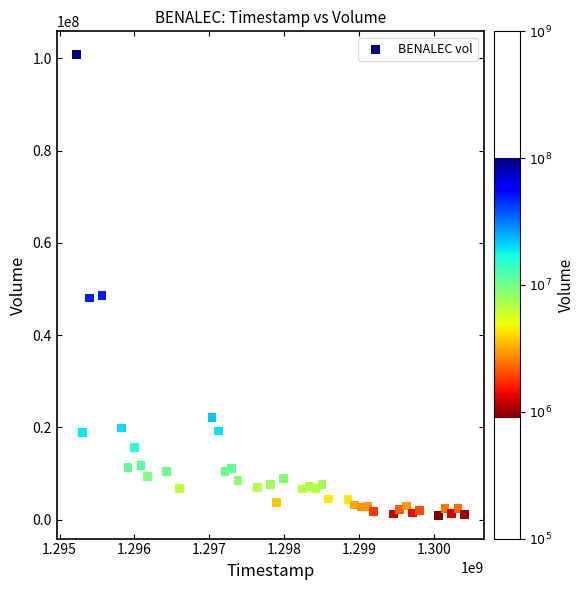

What is the range of Y values (max minus min)?

99961700